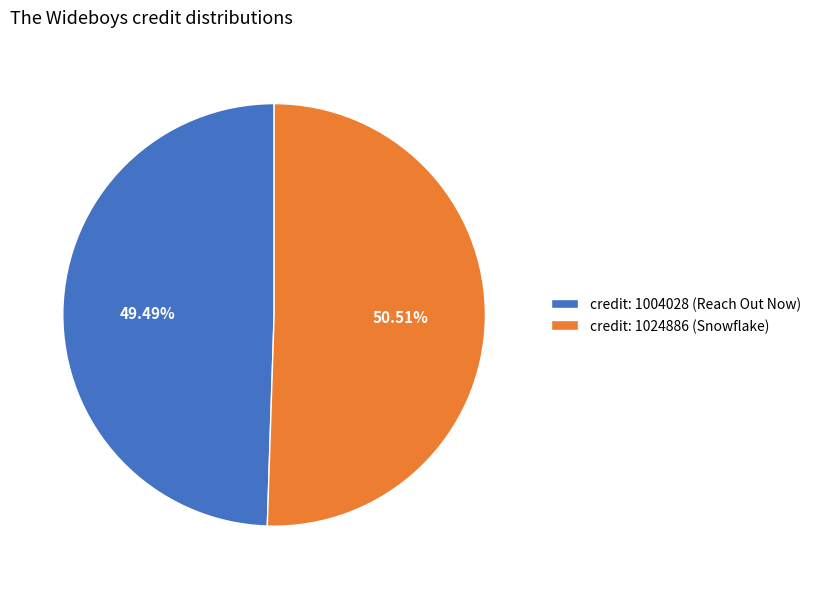

What is the ratio of the value at credit: 1004028 (Reach Out Now) to the value at credit: 1024886 (Snowflake)?

1.0